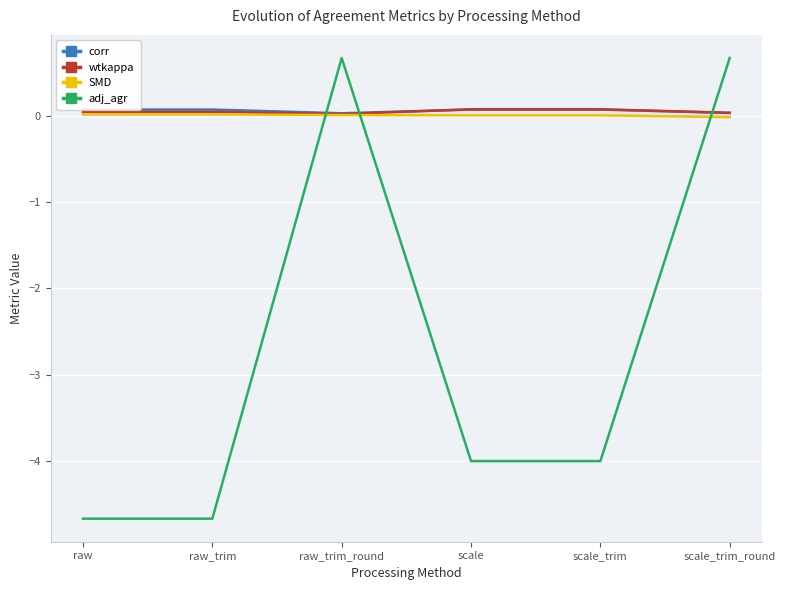

True or false: SMD and wtkappa intersect in this chart.

False